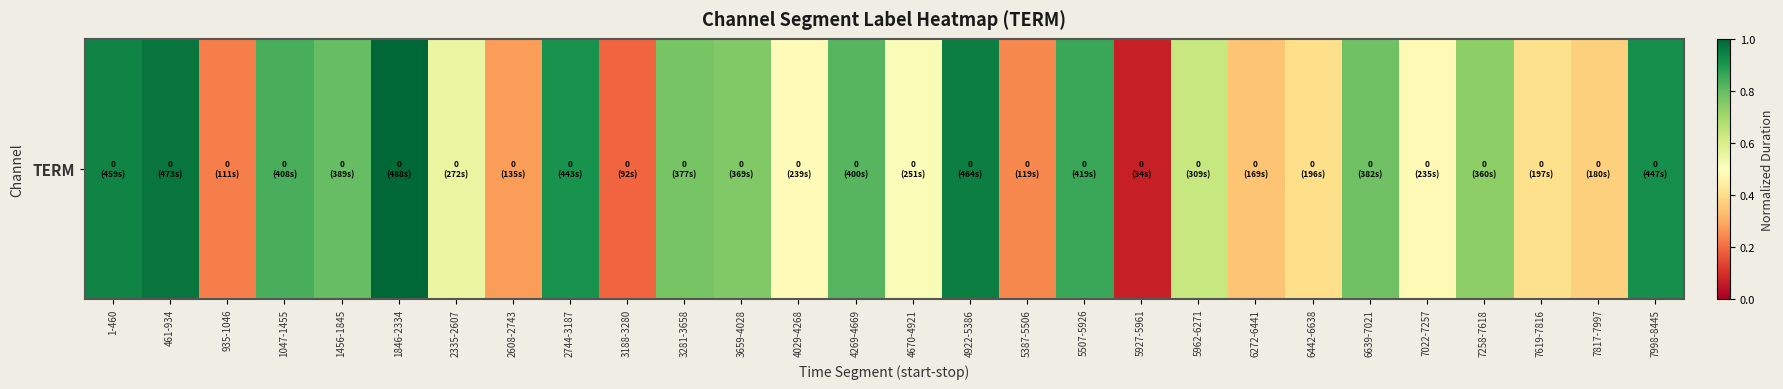

What is the change in value from 1-460 to 6442-6638?

-0.5